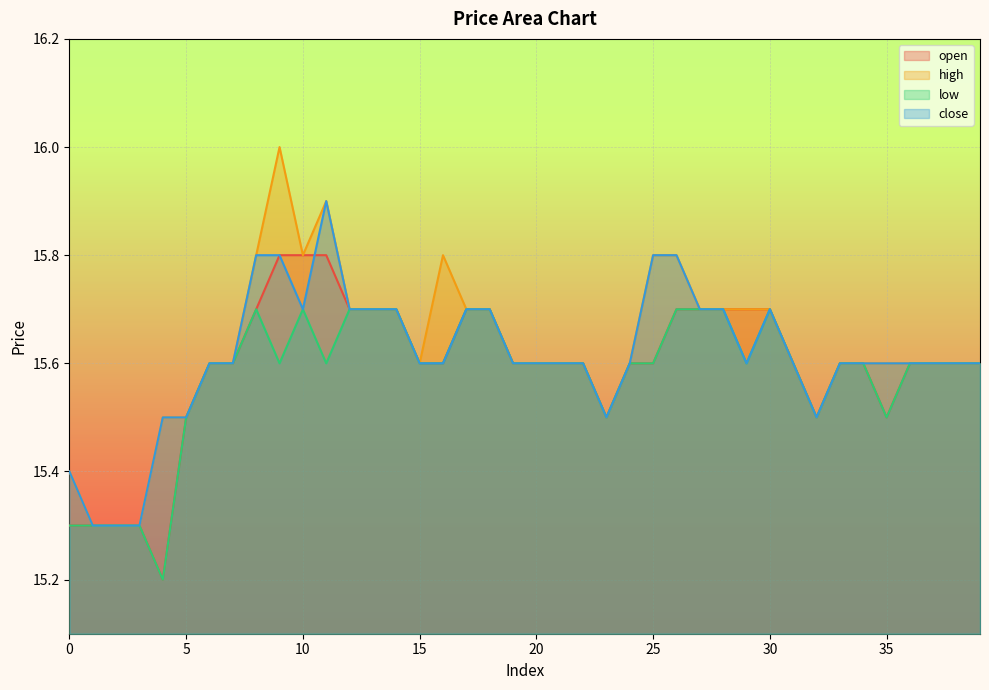

Which series has the widest spread of values?

high